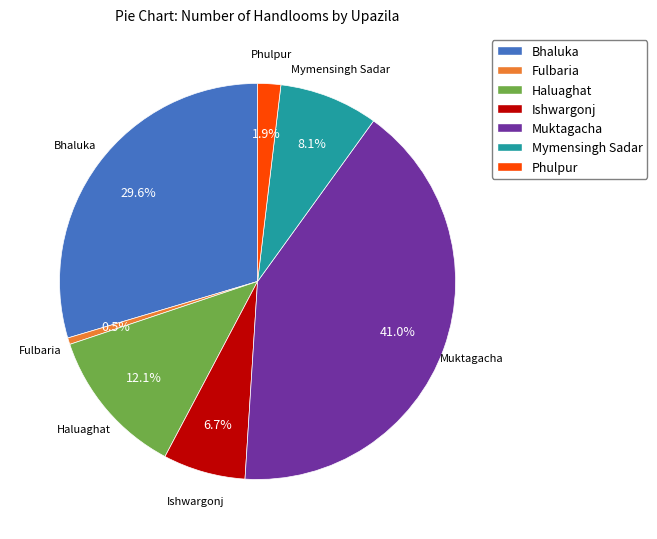

How many segments does this pie chart have?

7